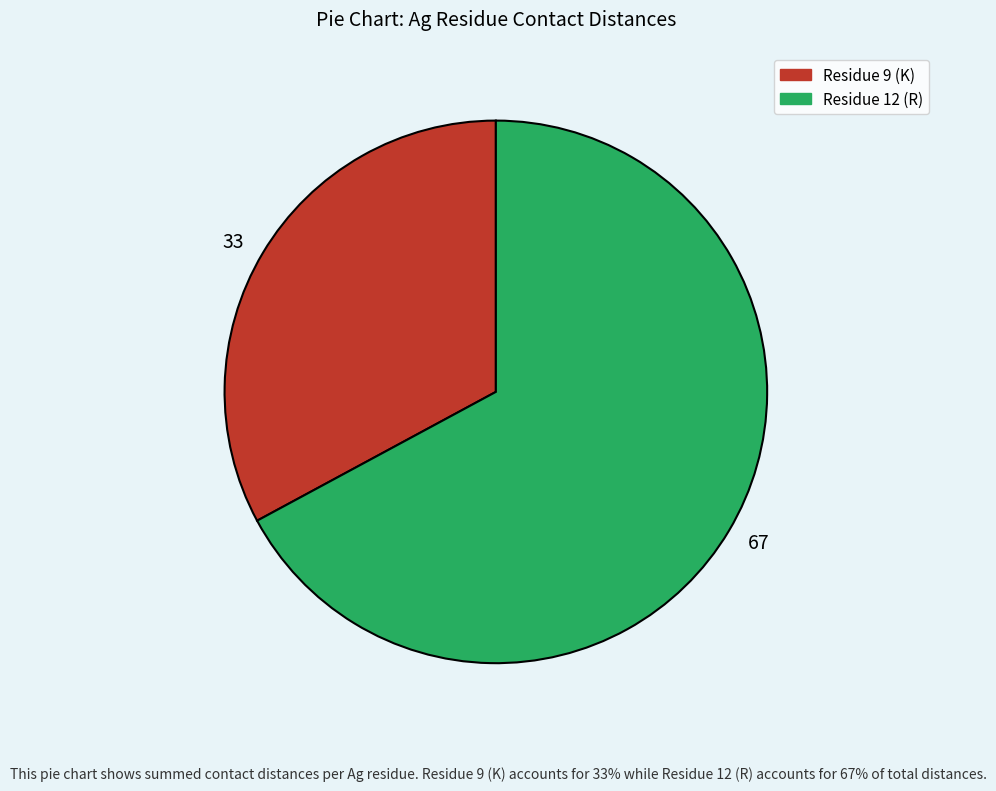

True or false: 33 accounts for 43% of the total.

False